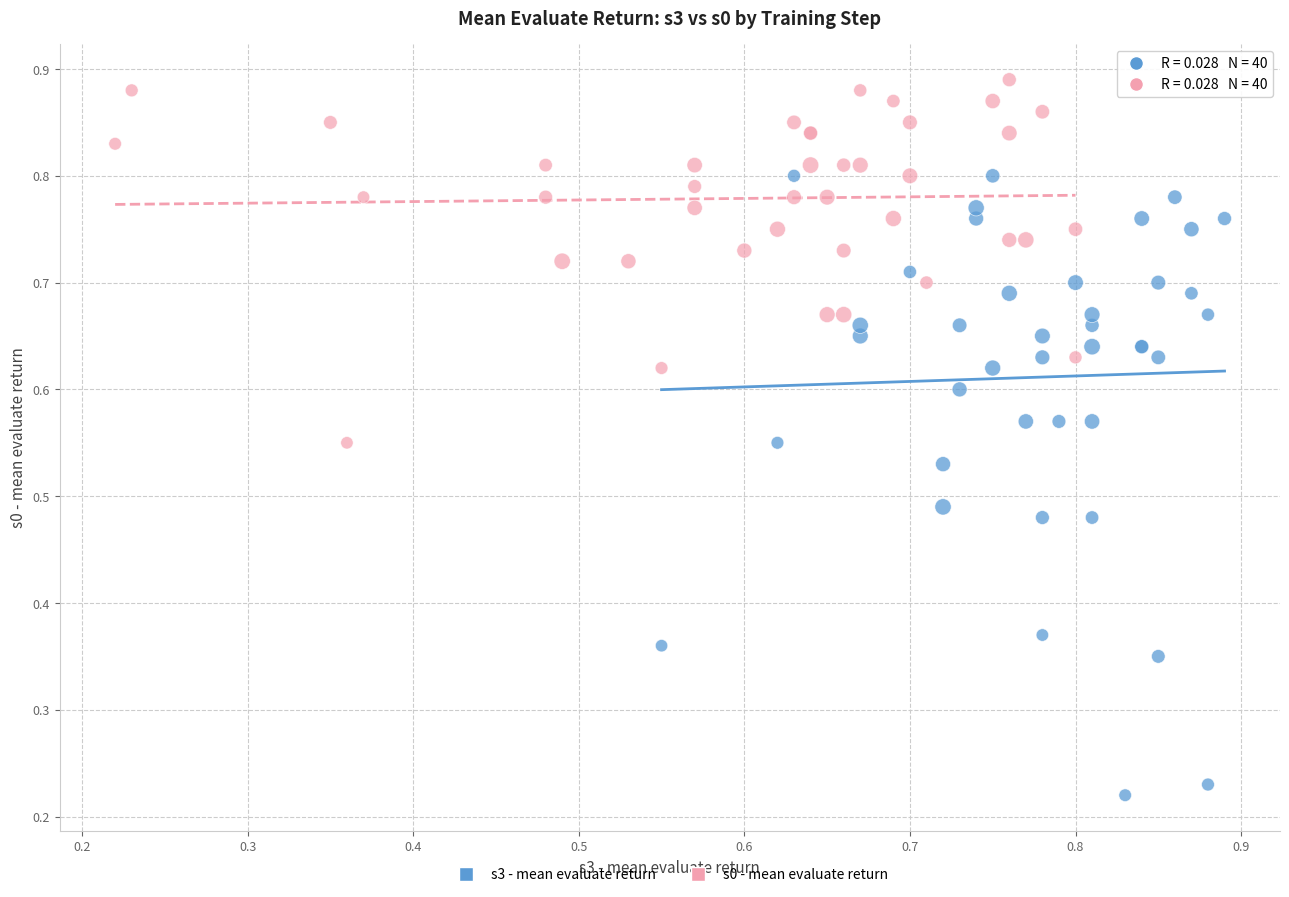

Which series reaches the minimum Y coordinate?

s3 - mean evaluate return